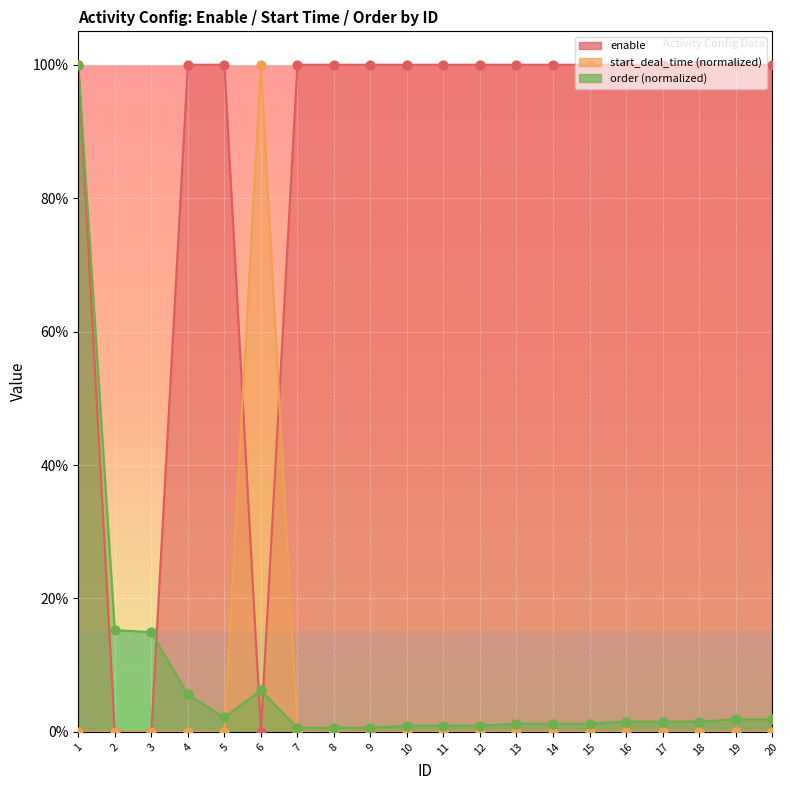

Which series reaches the maximum Y coordinate?

enable